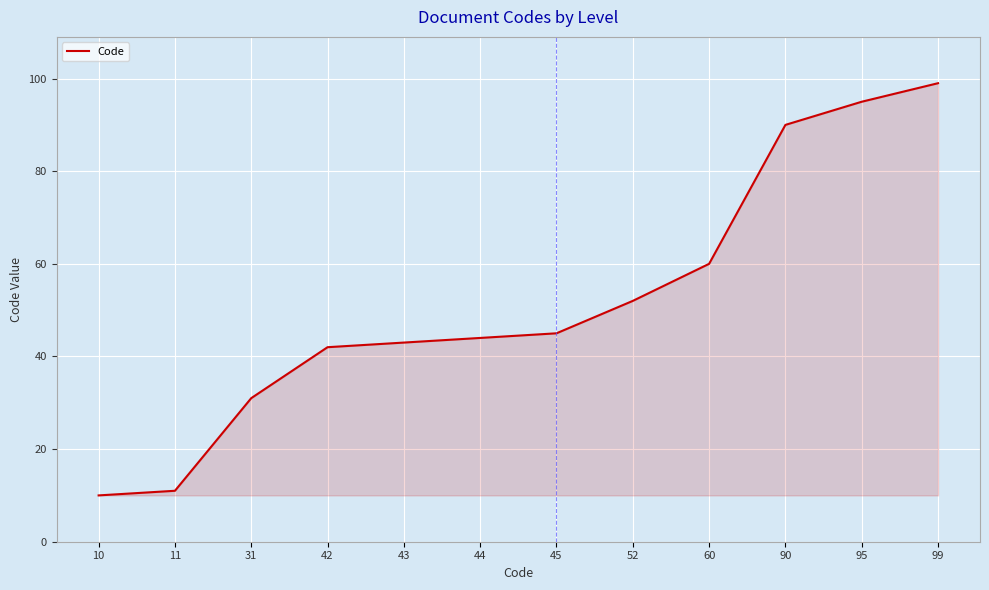

Count the number of data series in this chart.

1